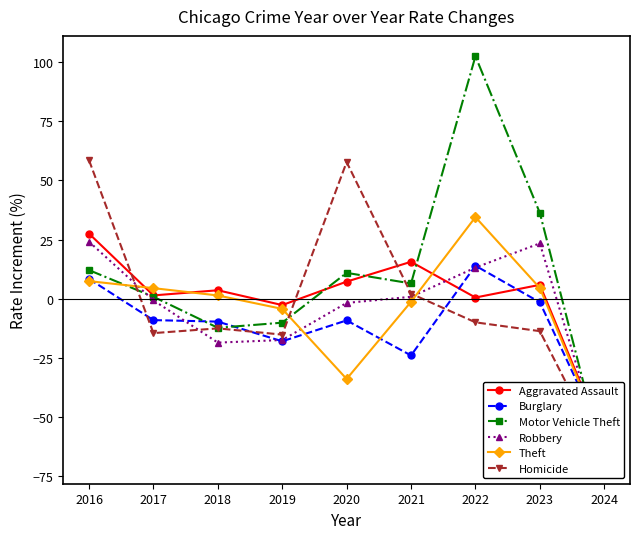

Which series has the largest total across all categories?

Motor Vehicle Theft